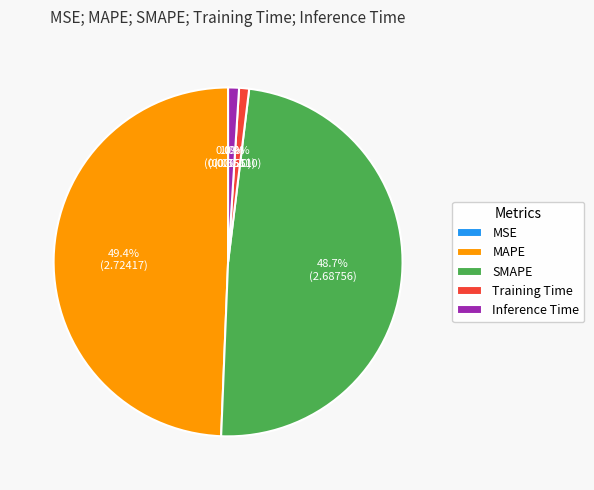

What percentage do Inference Time and MAPE together represent?

50.4%